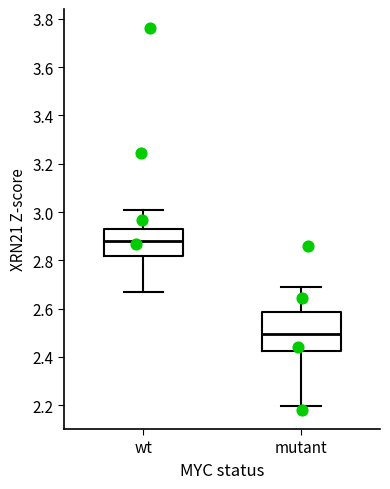

Where does the median line of the box for wt sit on the y-axis? The values are not printed on the chart, so give them approximately, as read against the axis.

2.88